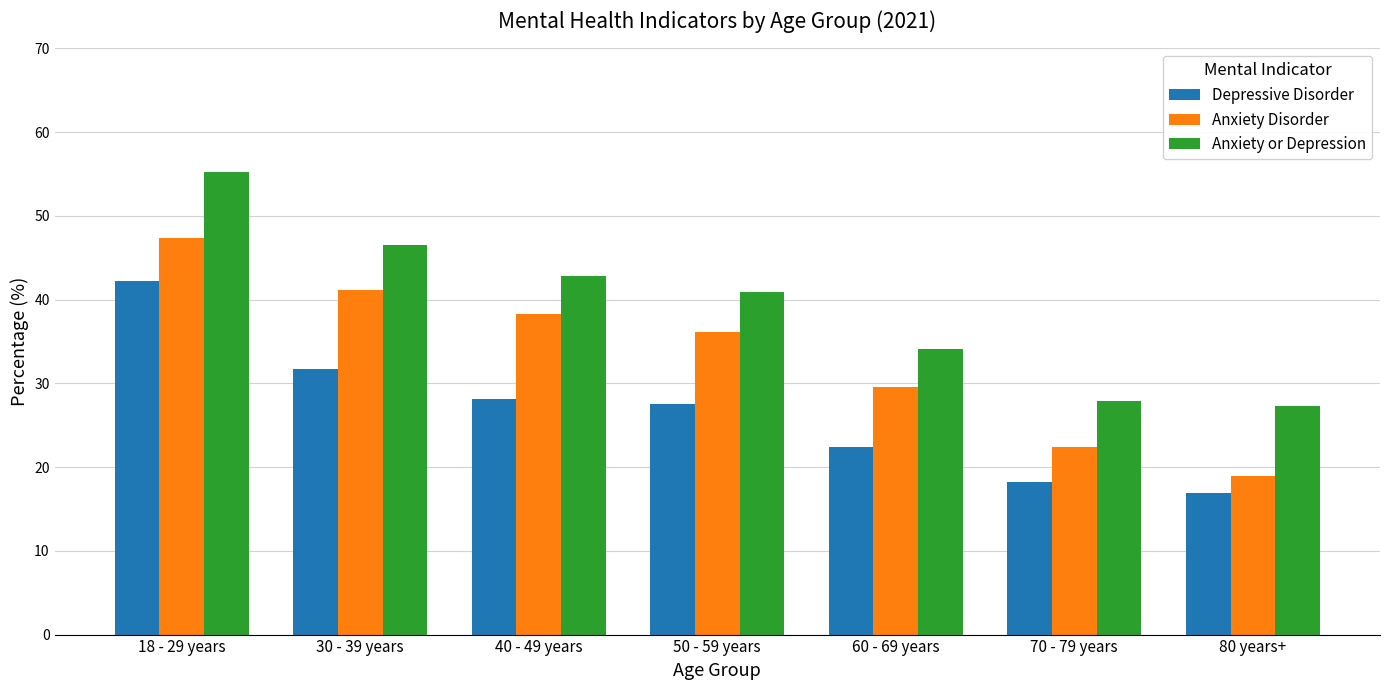

What is the sum of all Anxiety or Depression values?

274.8